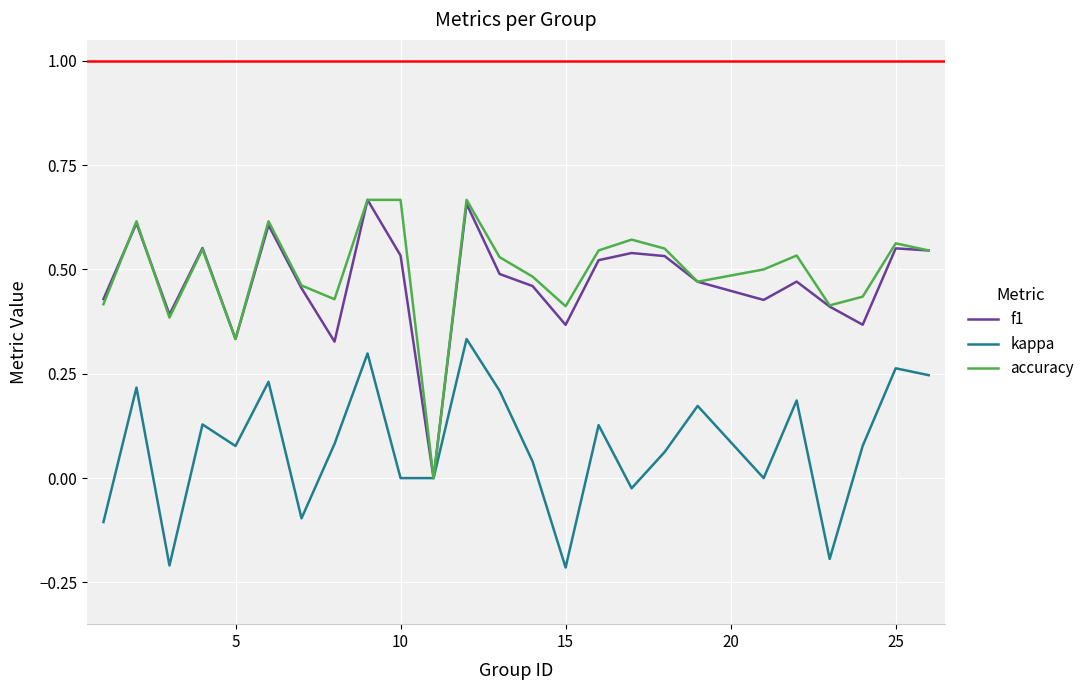

Rank the series by their maximum value, from lowest to highest.

kappa, f1, accuracy